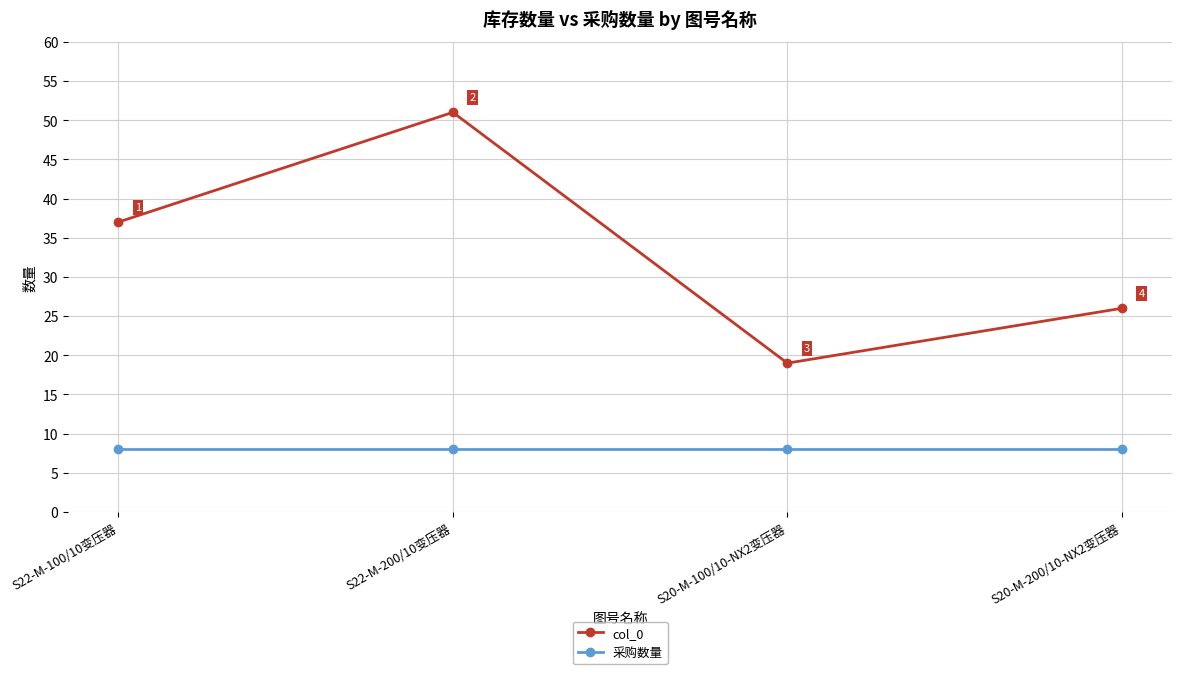

What is the highest value of the 采购数量 series?

8